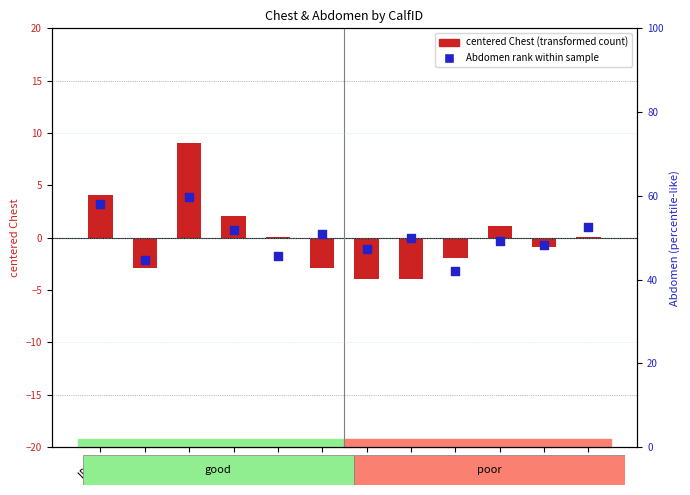

What is the total value across all series at ID 19?

41.7